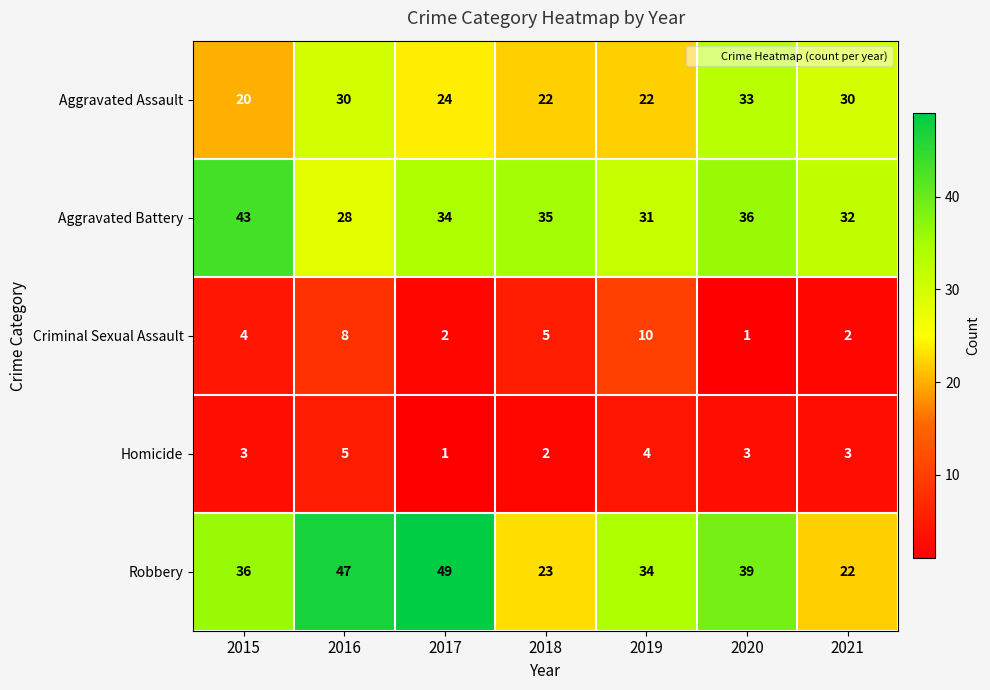

Which series changed the most between 2015 and 2016?

Aggravated Battery